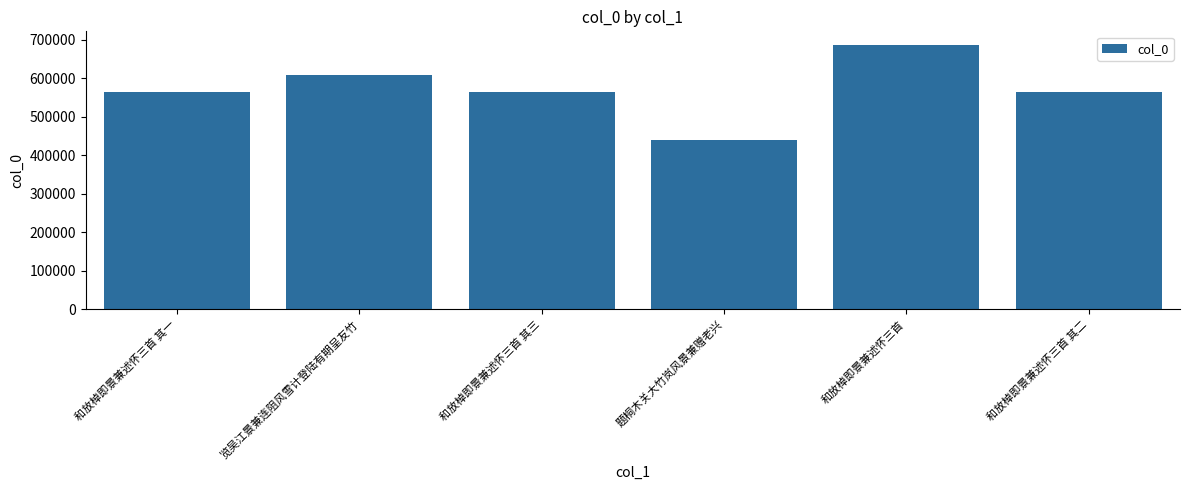

The value at 和放棹即景兼述怀三首 其一 is 564475. True or false?

True